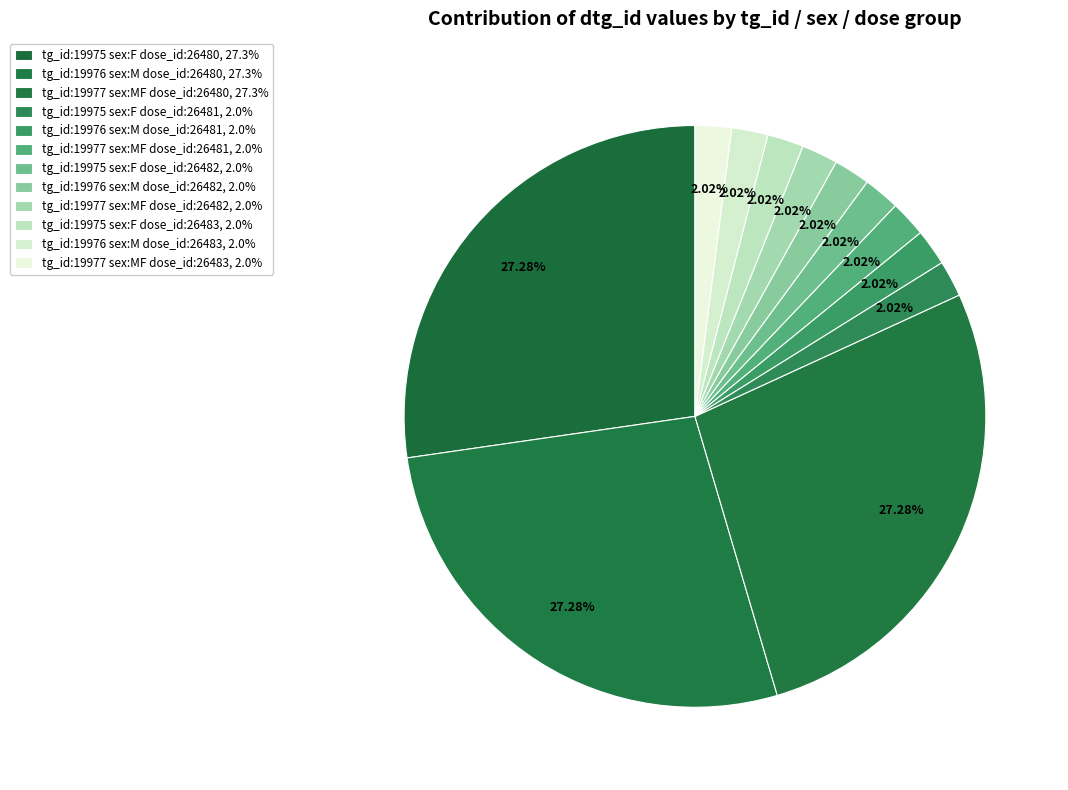

How many slices are in this pie chart?

12